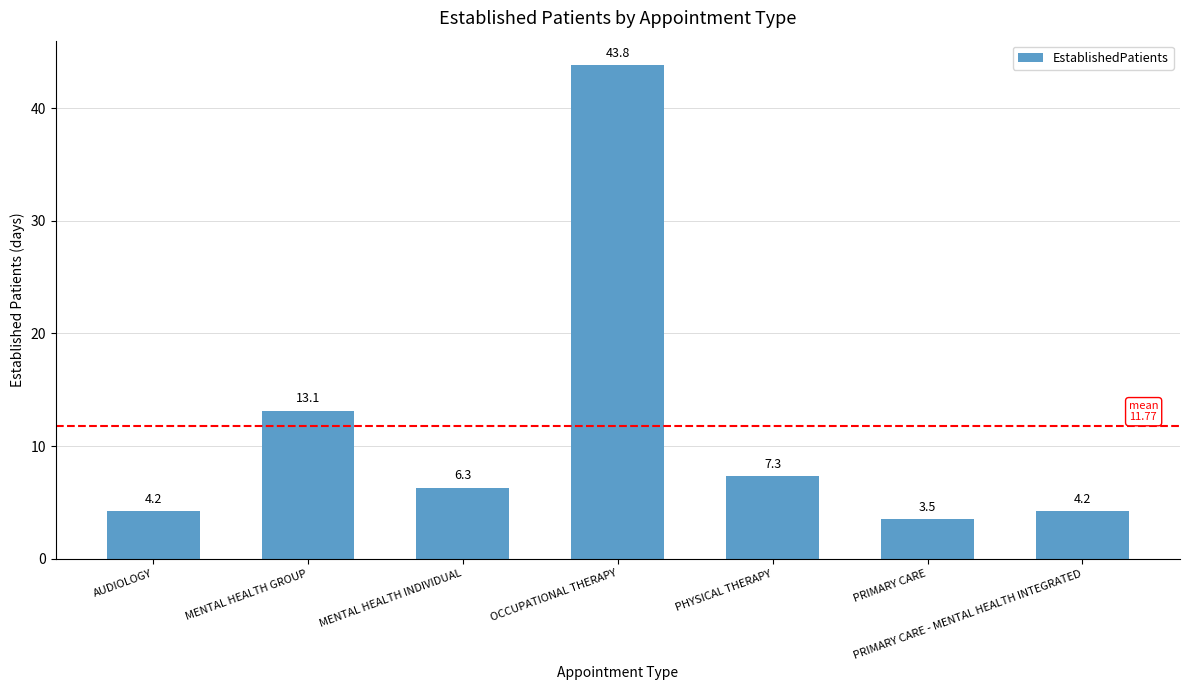

What is the label of the 3rd bar from the left?

MENTAL HEALTH INDIVIDUAL